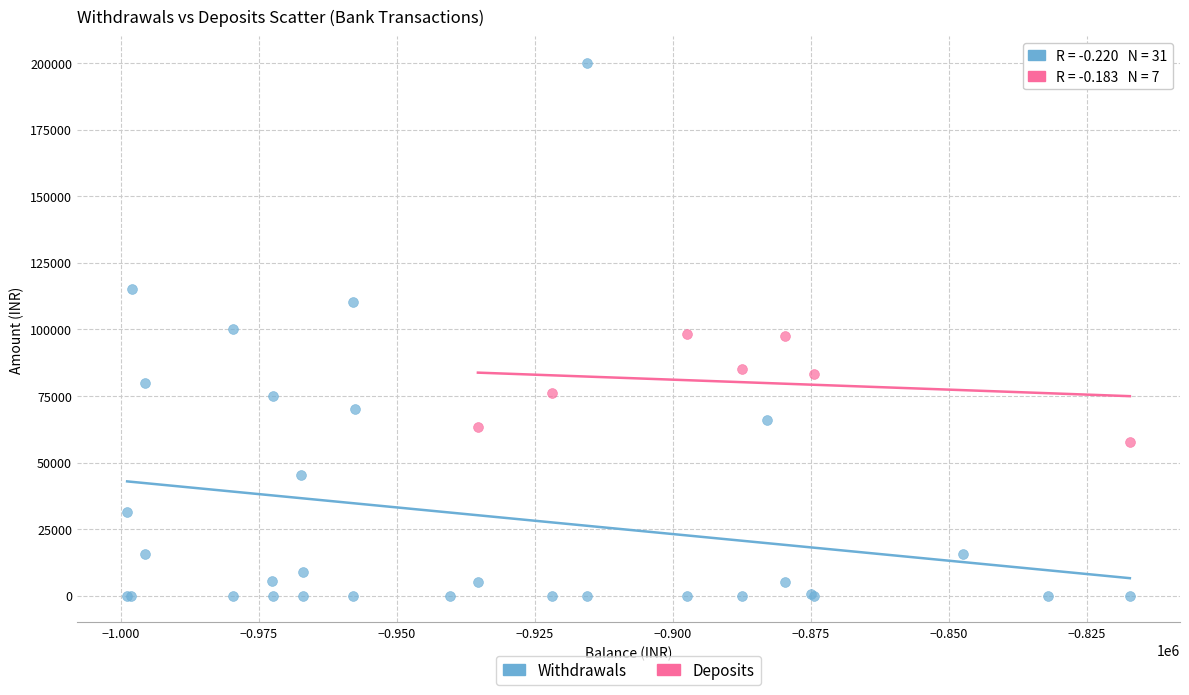

Which series has the largest Y range (max minus min)?

Withdrawals